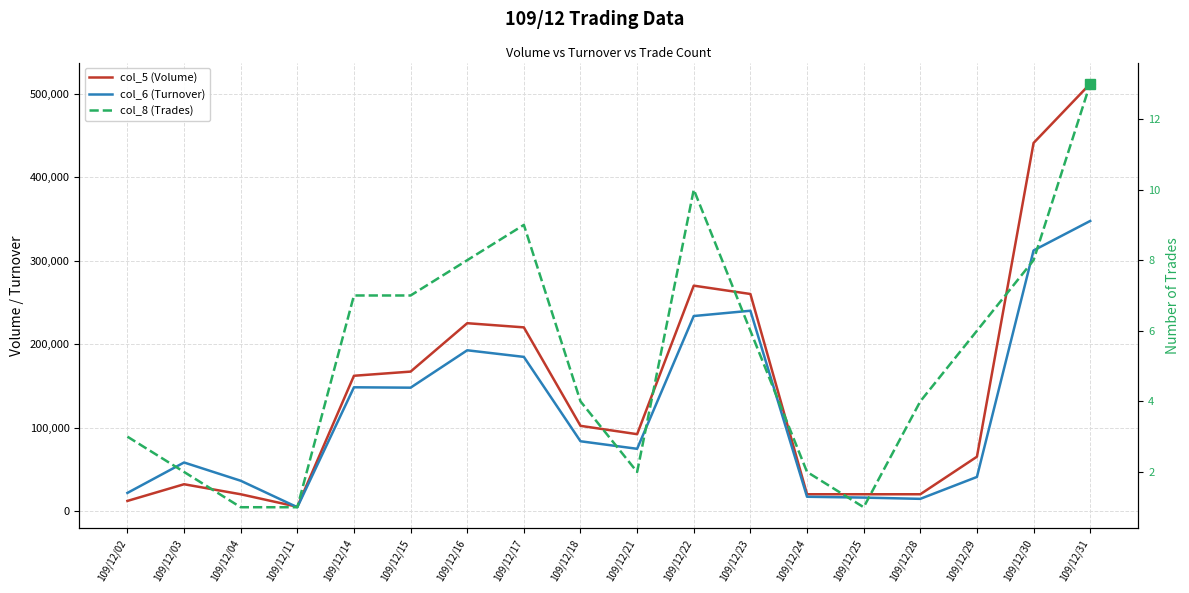

What is the value of the col_5 (Volume) point at the 4th from the left?

5000